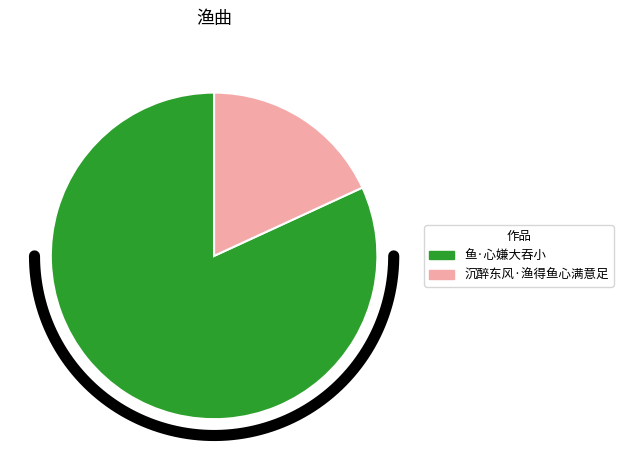

To the nearest percent, what portion does 沉醉东风·渔得鱼心满意足 represent?

18%